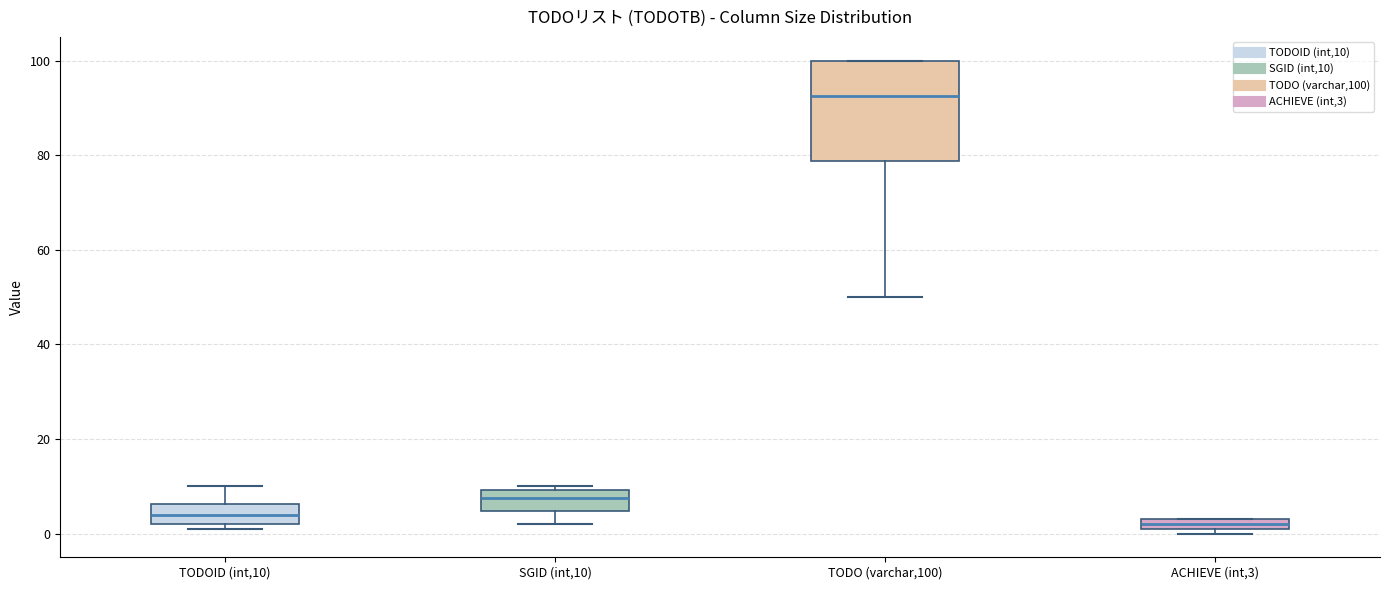

Where is the lower edge of the box for SGID (int,10) on the y-axis? The values are not printed on the chart, so give them approximately, as read against the axis.

4